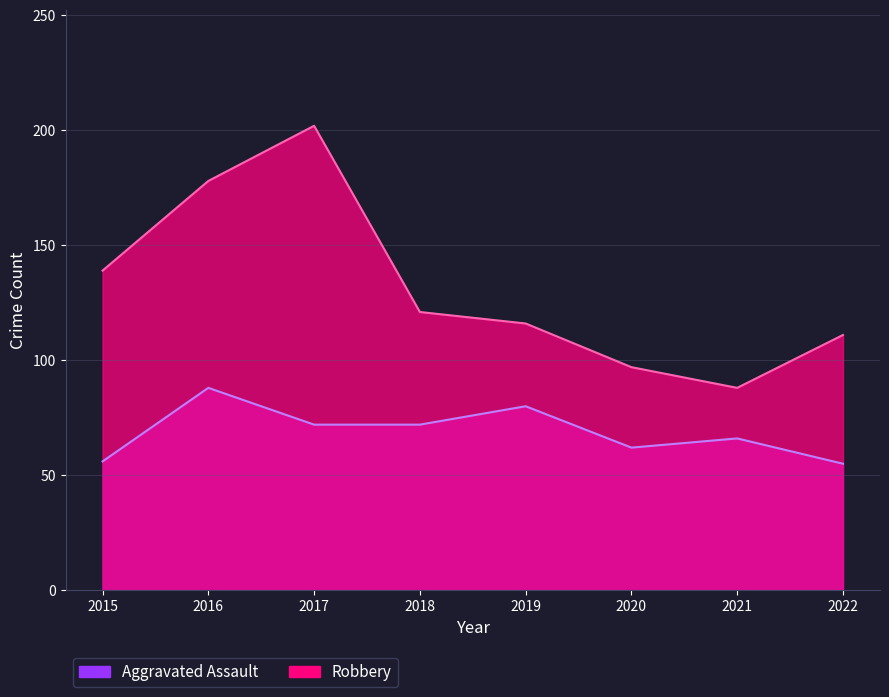

Read the Aggravated Assault value at 2017, to the nearest 10.

70